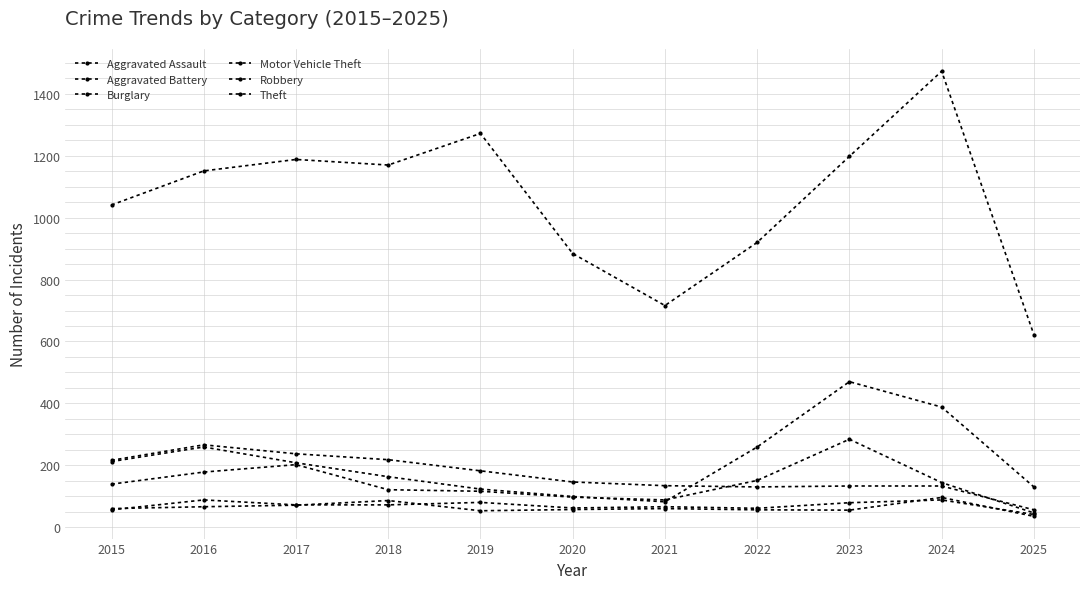

Is this an area chart (filled region under the line)?

No